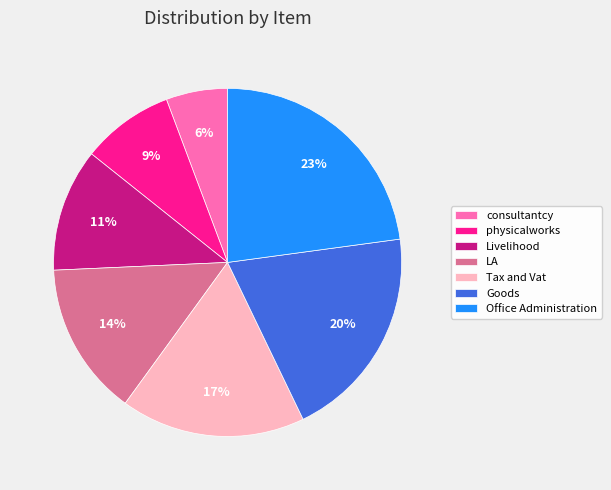

True or false: Livelihood accounts for 1% of the total.

False